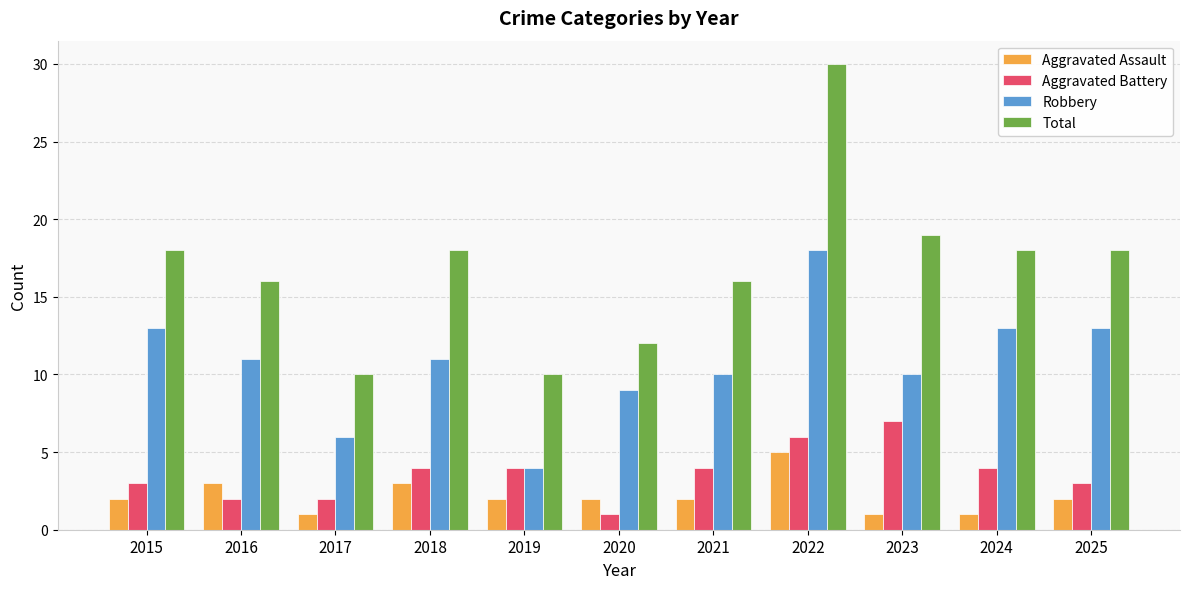

What is the difference between the maximum and second lowest values in the Total series?

20